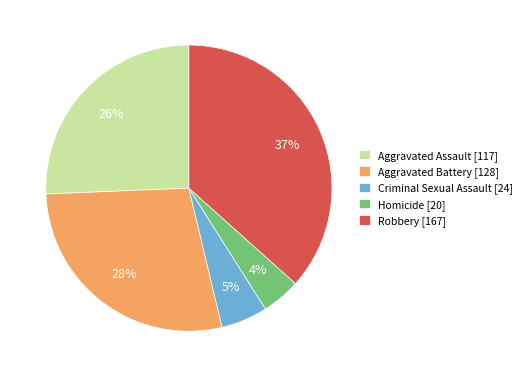

How many segments does this pie chart have?

5